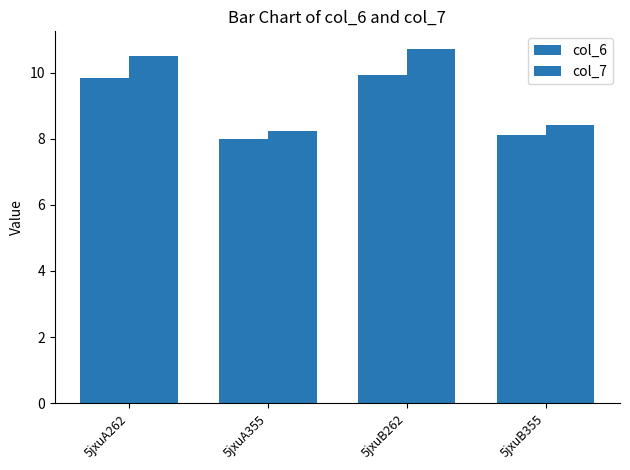

At which label is col_6 closest to 8?

5jxuA355